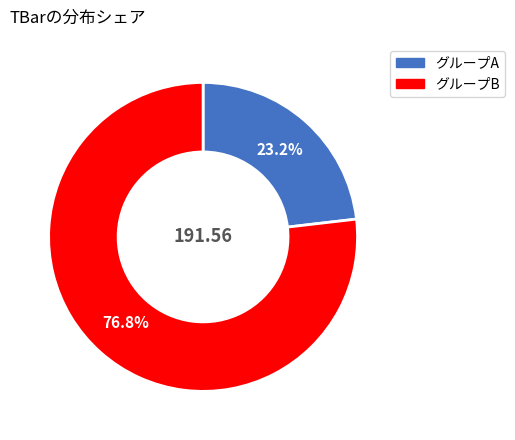

Rank the categories by value from highest to lowest.

グループB, グループA